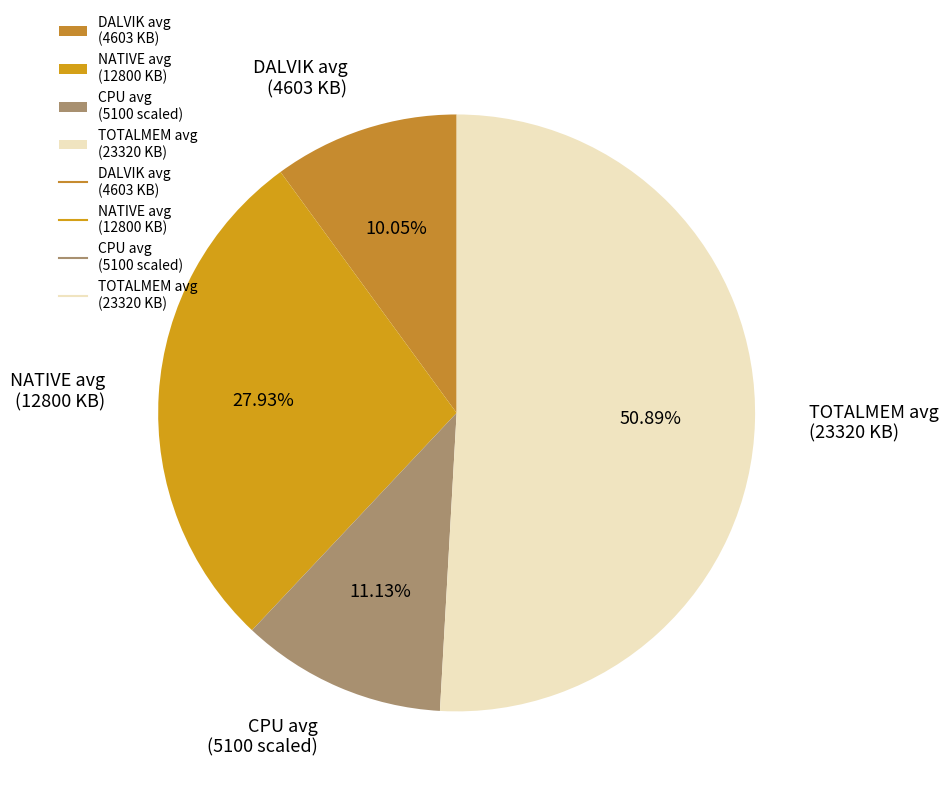

Rank the categories by value from highest to lowest.

TOTALMEM avg (23320 KB), NATIVE avg (12800 KB), CPU avg (5100 scaled), DALVIK avg (4603 KB)